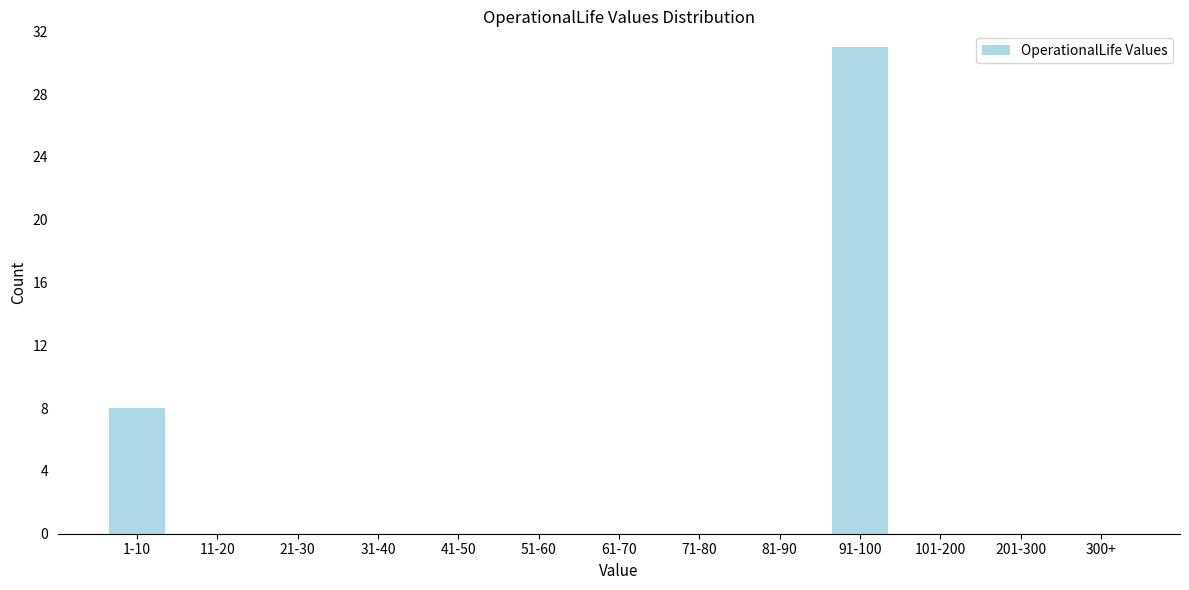

Reading left to right, list all the values displayed in this chart.

1-10=8	11-20=0	21-30=0	31-40=0	41-50=0	51-60=0	61-70=0	71-80=0	81-90=0	91-100=31	101-200=0	201-300=0	300+=0